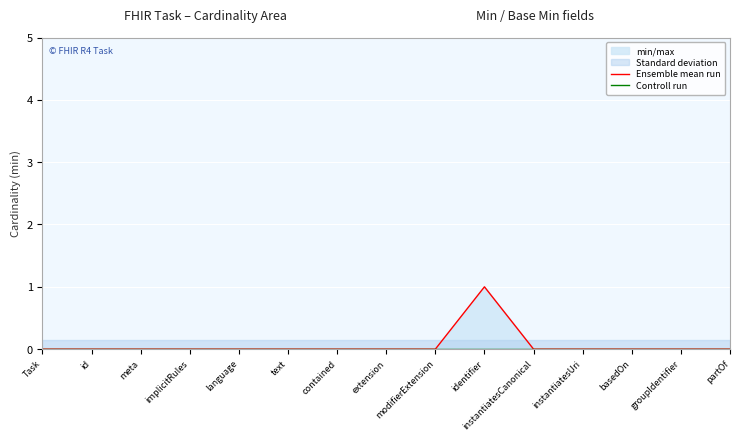

List the labels in order of Controll run value, largest first.

Task, id, meta, implicitRules, language, text, contained, extension, modifierExtension, identifier, instantiatesCanonical, instantiatesUri, basedOn, groupIdentifier, partOf